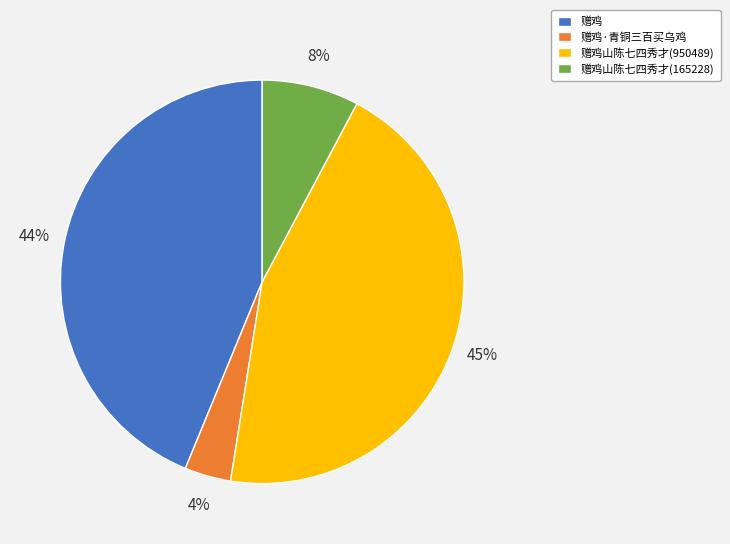

Do 赠鸡·青铜三百买乌鸡 and 赠鸡山陈七四秀才(165228) together represent more than half of the pie?

No